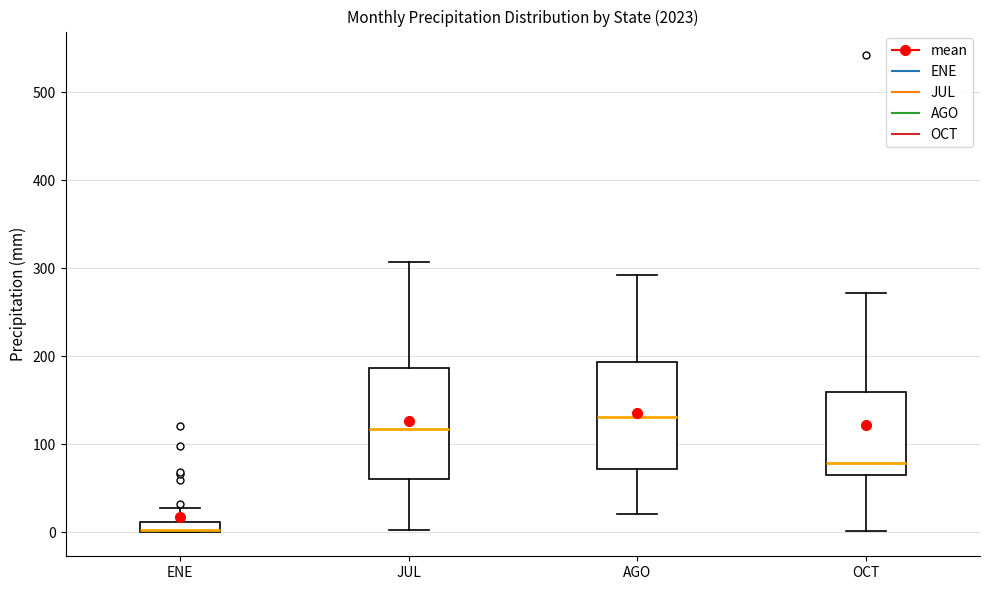

Which box has the lowest median line?

ENE